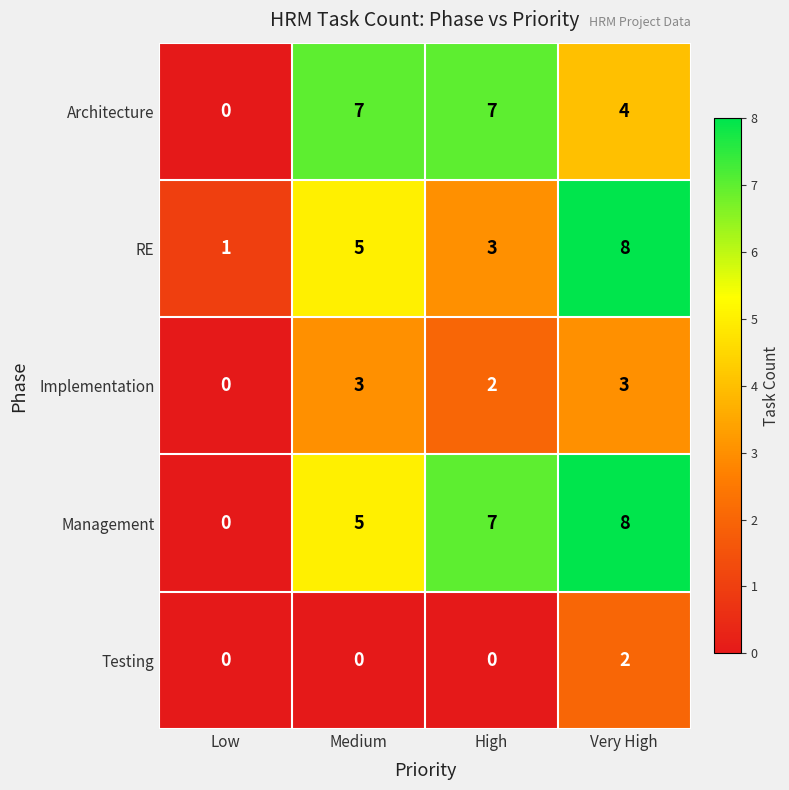

What is the spread (max minus min) of values at Very High?

6